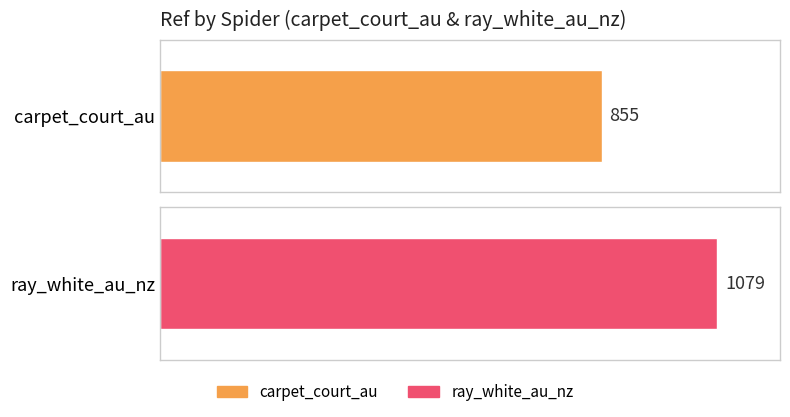

What is the change in value from carpet_court_au to ray_white_au_nz?

+224